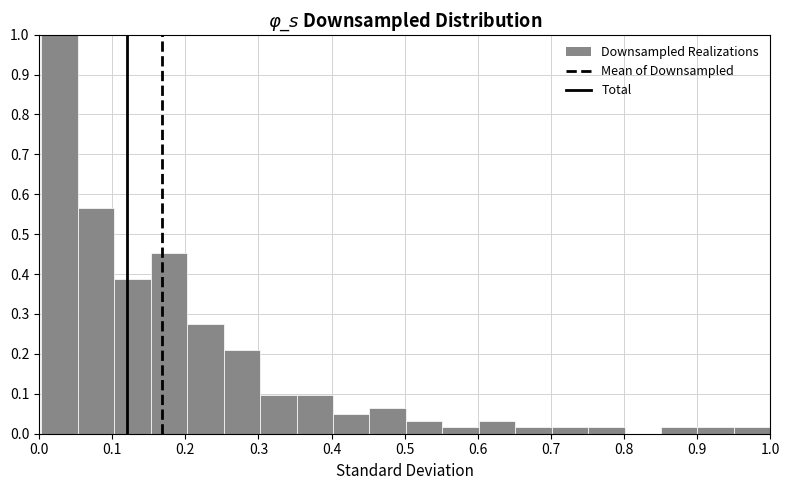

Reading left to right, list every bar in this chart as the range it spans on the x-axis followed by its height. Neither the bar edges nor the heights are printed on the chart, so give them approximately, as read against the axes.

0.00 to 0.05: 1.00
0.05 to 0.10: 0.56
0.10 to 0.15: 0.39
0.15 to 0.20: 0.45
0.20 to 0.25: 0.27
0.25 to 0.30: 0.21
0.30 to 0.35: 0.10
0.35 to 0.40: 0.10
0.40 to 0.45: 0.05
0.45 to 0.50: 0.06
0.50 to 0.55: 0.03
0.55 to 0.60: 0.02
0.60 to 0.65: 0.03
0.65 to 0.70: 0.02
0.70 to 0.75: 0.02
0.75 to 0.80: 0.02
0.80 to 0.85: 0
0.85 to 0.90: 0.02
0.90 to 0.95: 0.02
0.95 to 1.00: 0.02